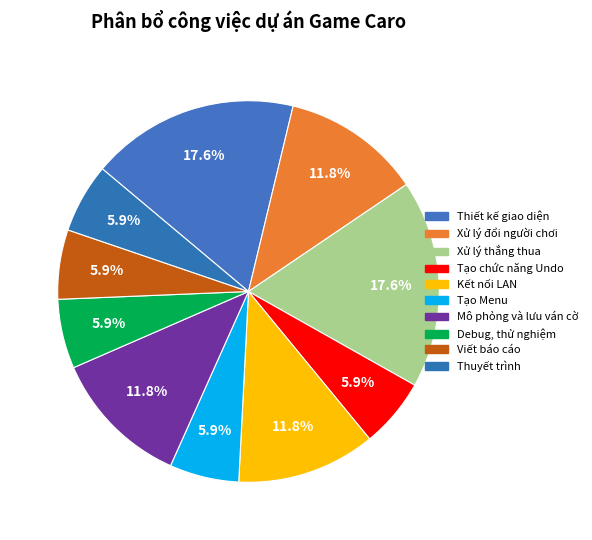

How many slices are in this pie chart?

10